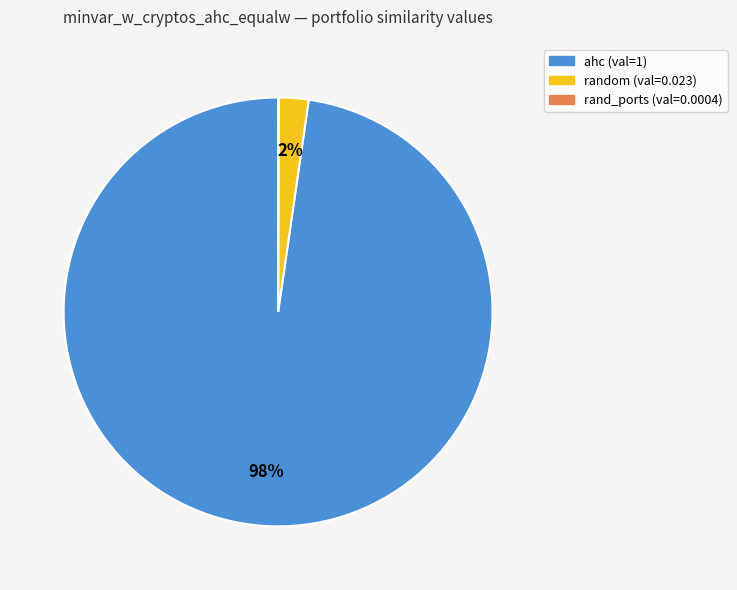

To the nearest percent, what is the difference between the largest and smallest slice percentages?

98%